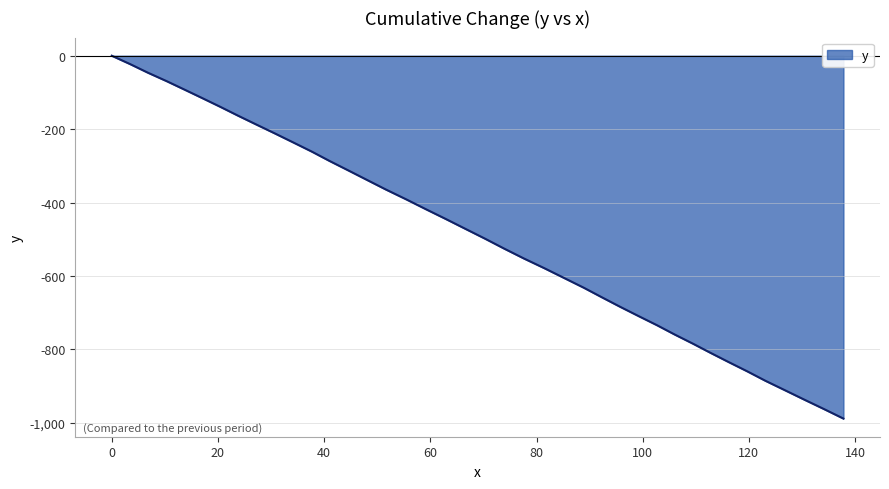

What is the minimum value shown in the chart?

-988.3